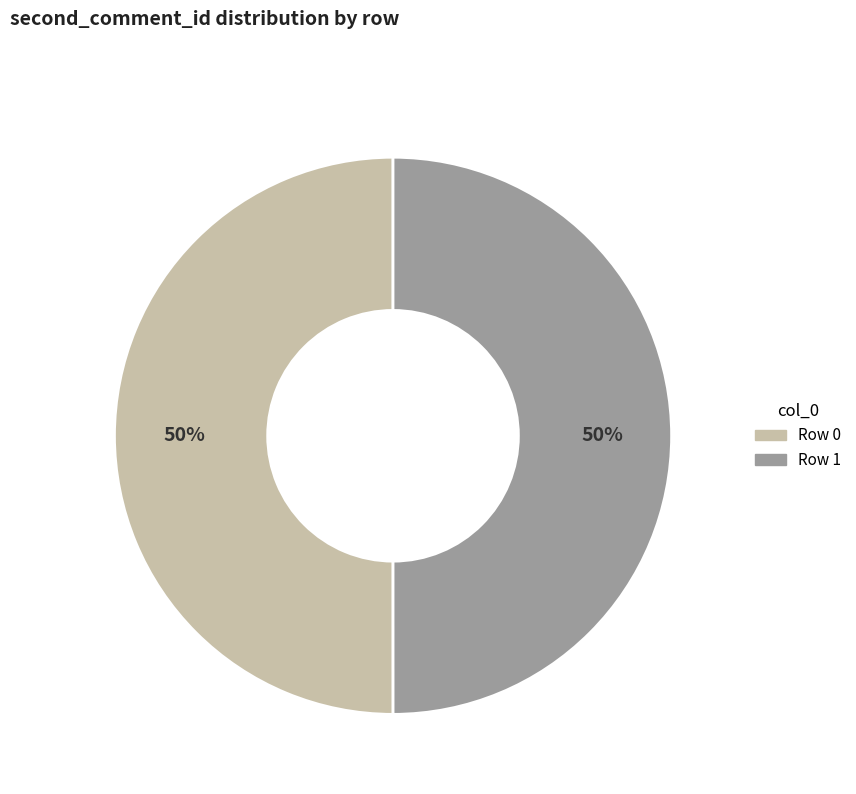

Count the number of slices in the pie.

2